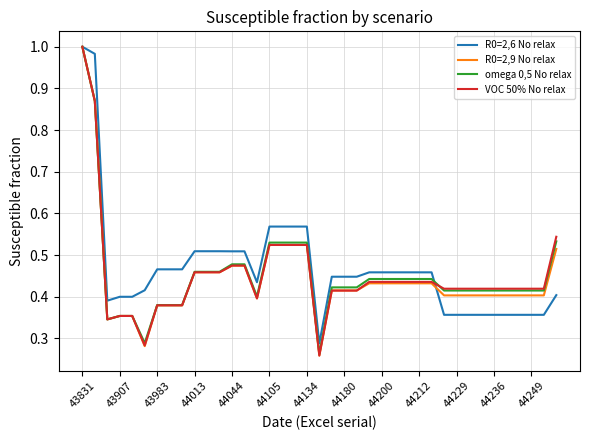

Count the number of data series in this chart.

4